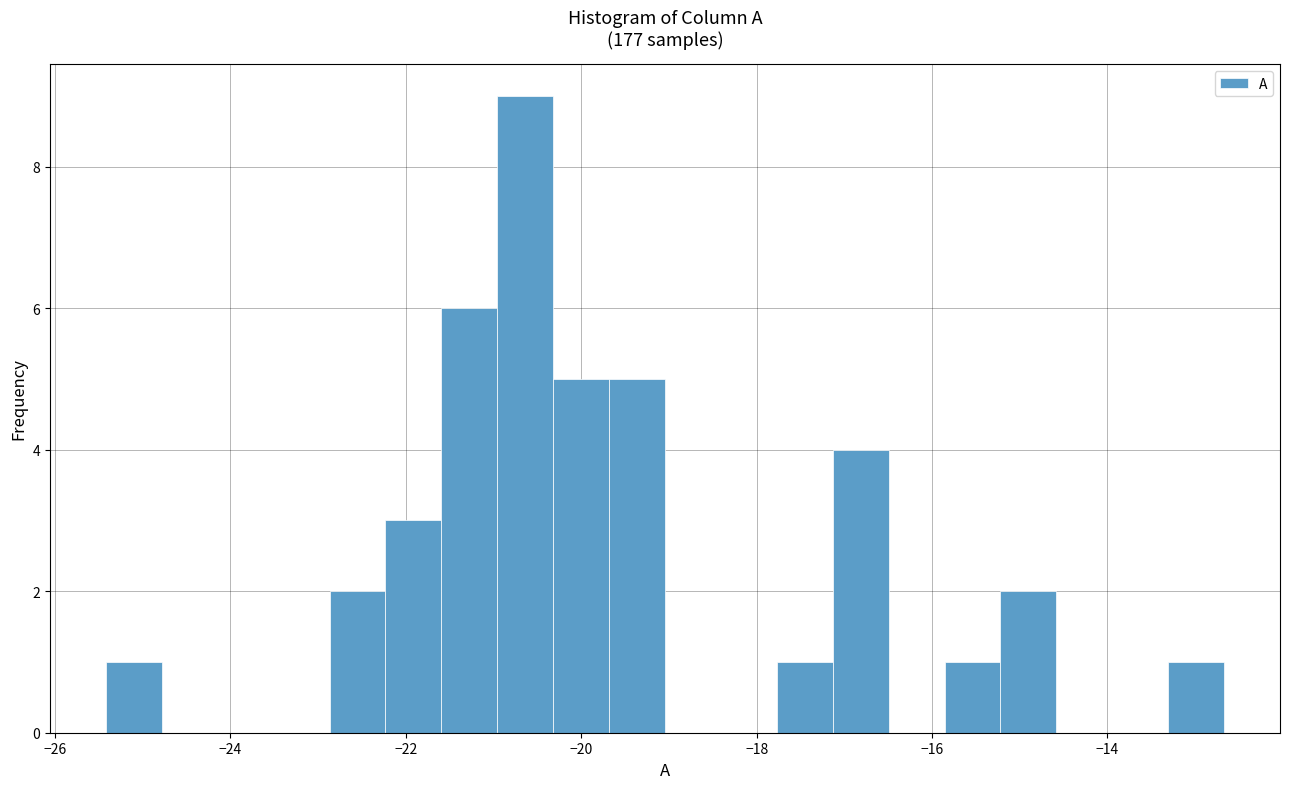

Around what value on the x-axis is the tallest bar? Give the approximate position of its centre, as read against the axis.

-20.6